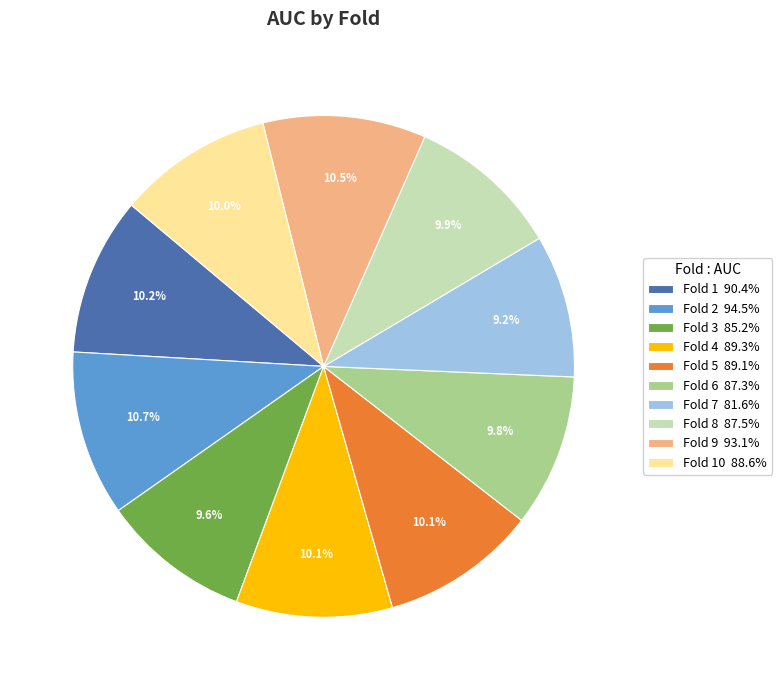

Does Fold 5 89.1% represent more than half of the total?

No